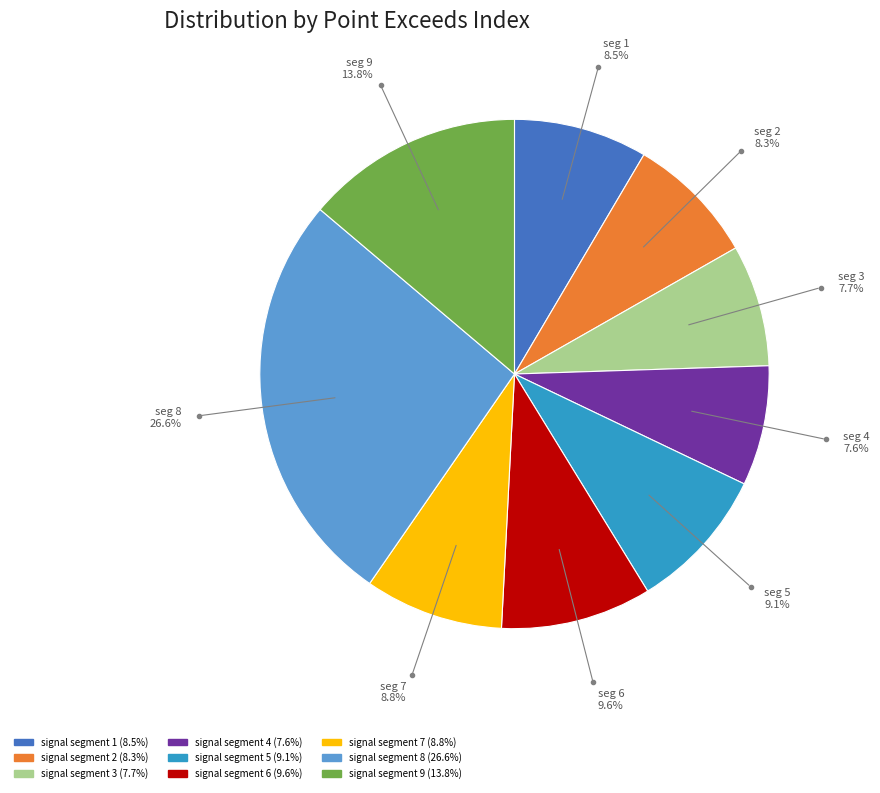

What is the ratio of the value at signal segment 7 to the value at signal segment 5?

1.0